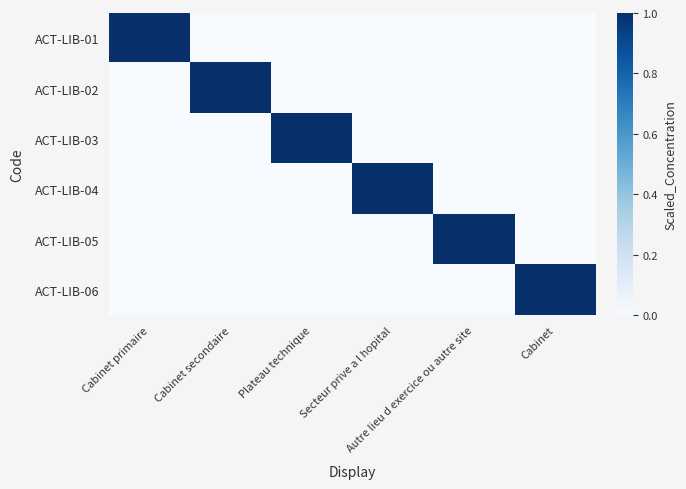

At how many categories does at least one series exceed 0?

6